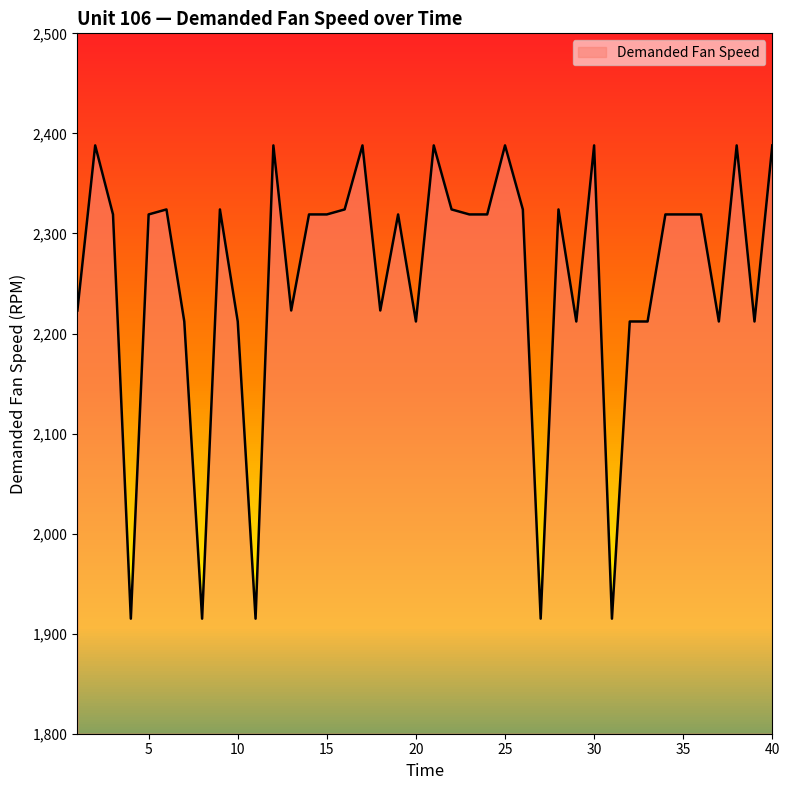

What is the minimum value shown in the chart?

1915